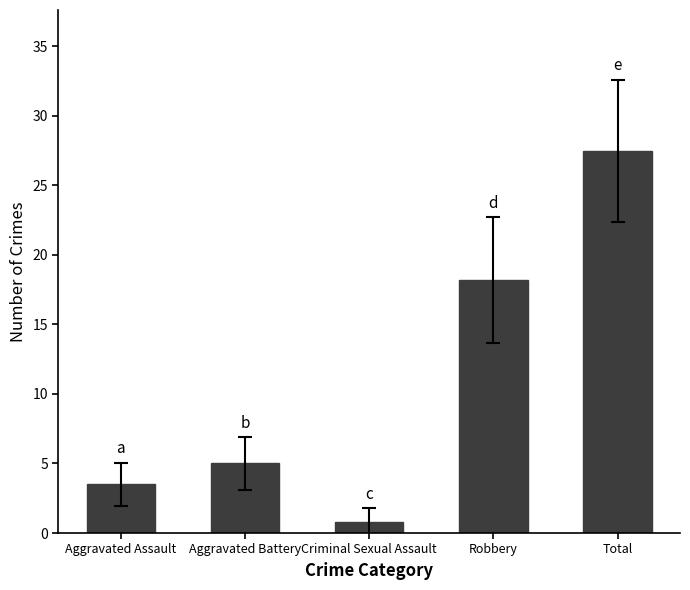

At which category does the chart reach its minimum across all series?

Criminal Sexual Assault